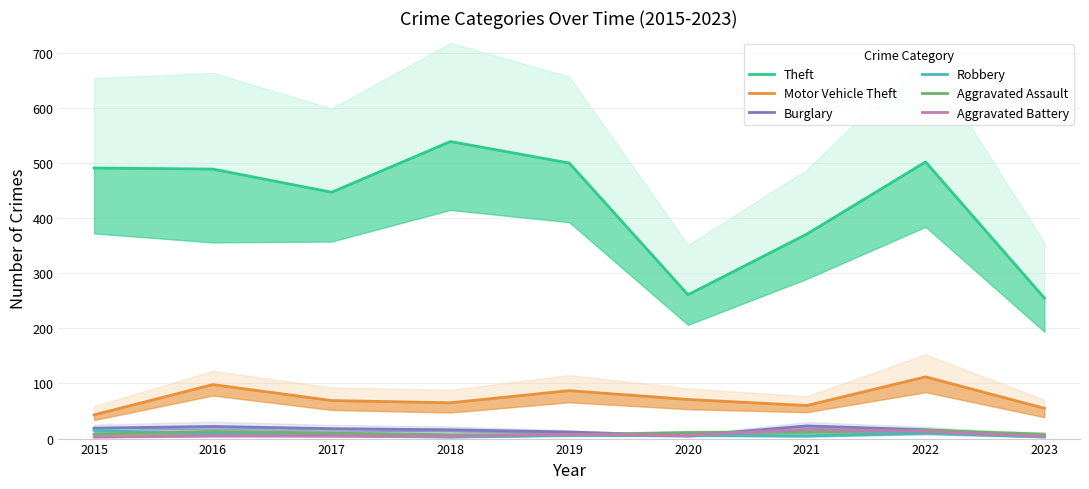

How many interior local valleys does the Burglary series have?

1